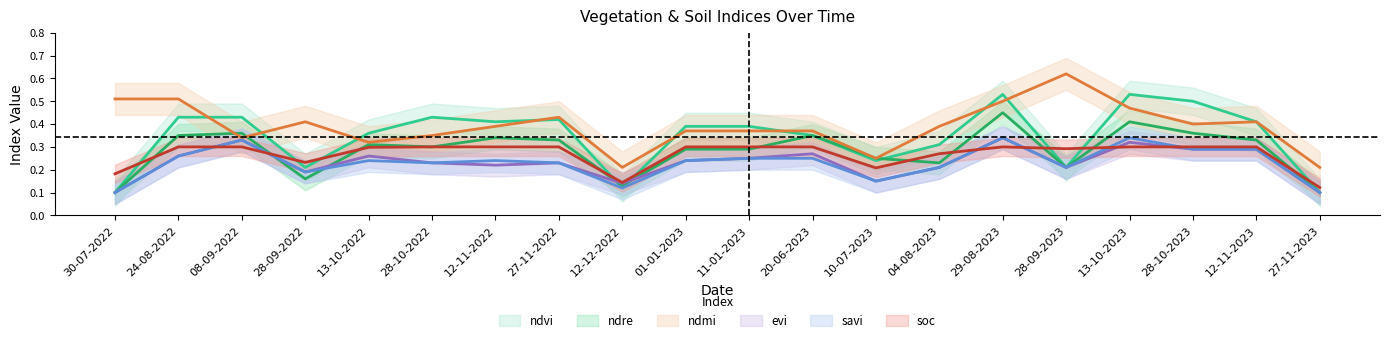

At which category is the sum across all series the highest?

29-08-2023